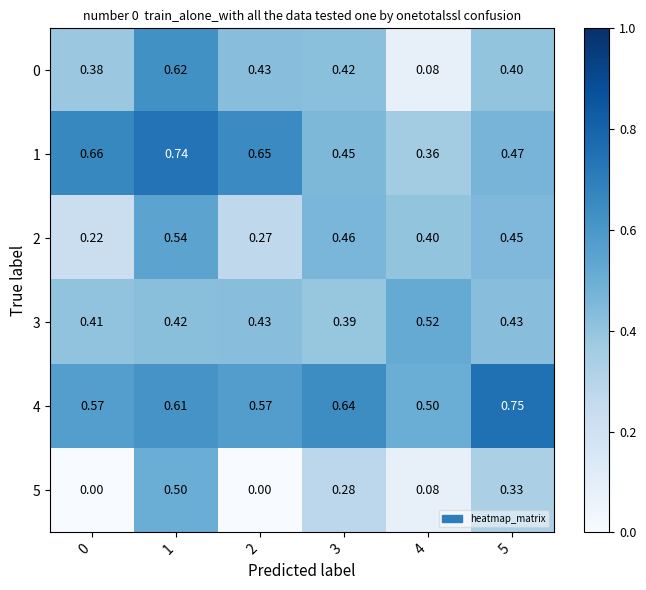

Rank the series by their maximum value, from lowest to highest.

5, 3, 2, 0, 1, 4